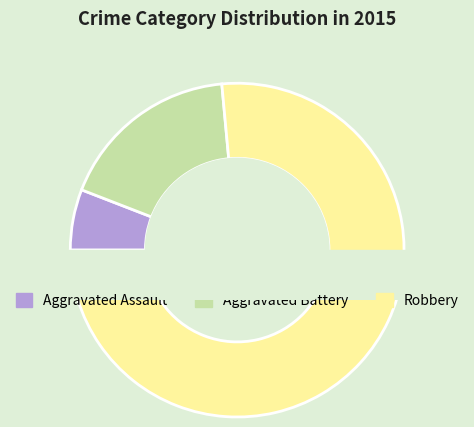

Is there a majority slice in this chart?

Yes